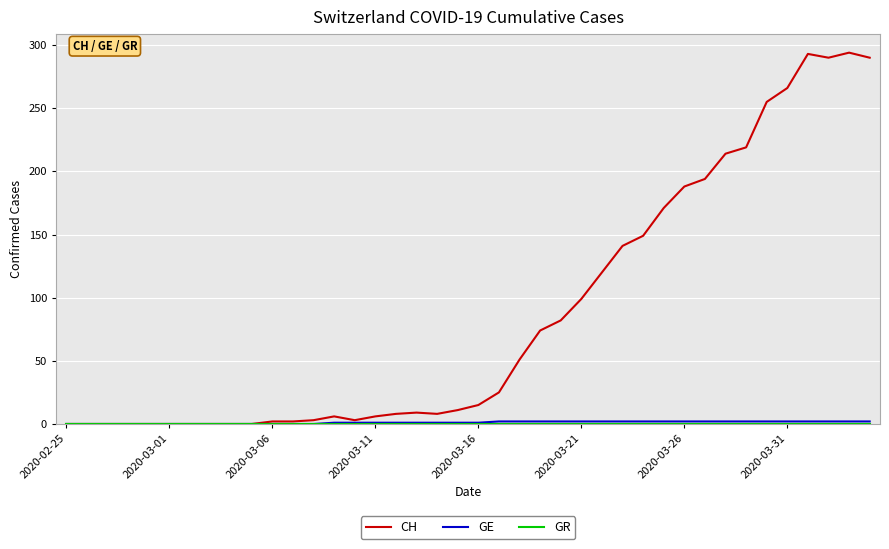

Which series has the largest total across all categories?

CH